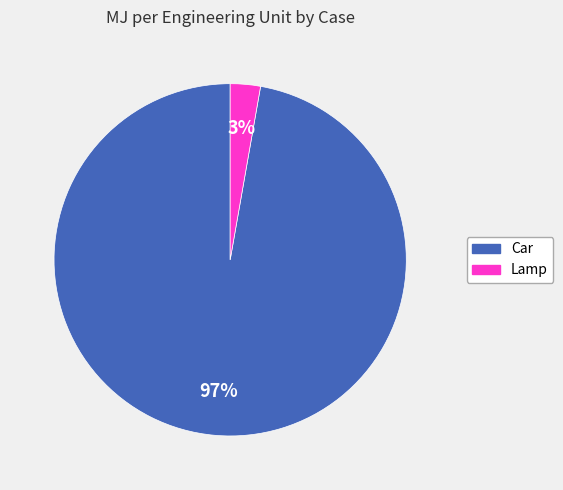

What is the largest slice in the pie chart?

Car